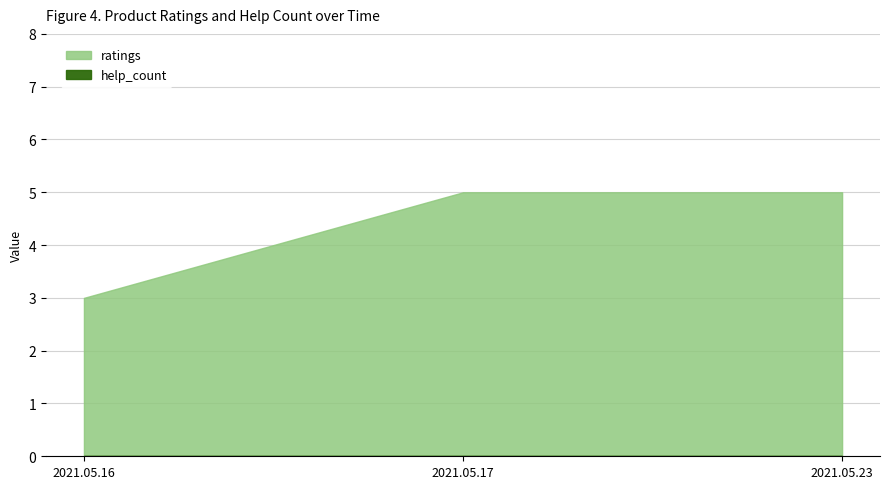

At which label is the value closest to 4?

2021.05.16